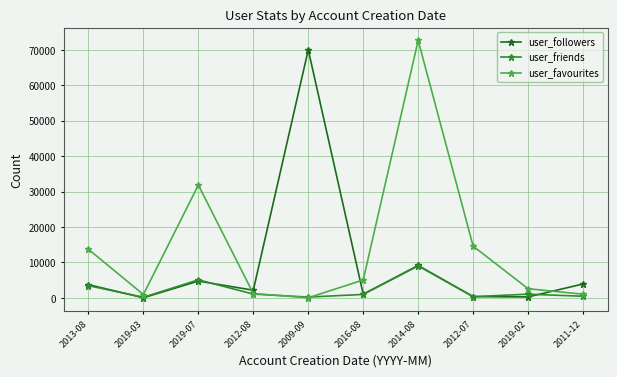

What is the label of the 2nd point from the left?

2019-03